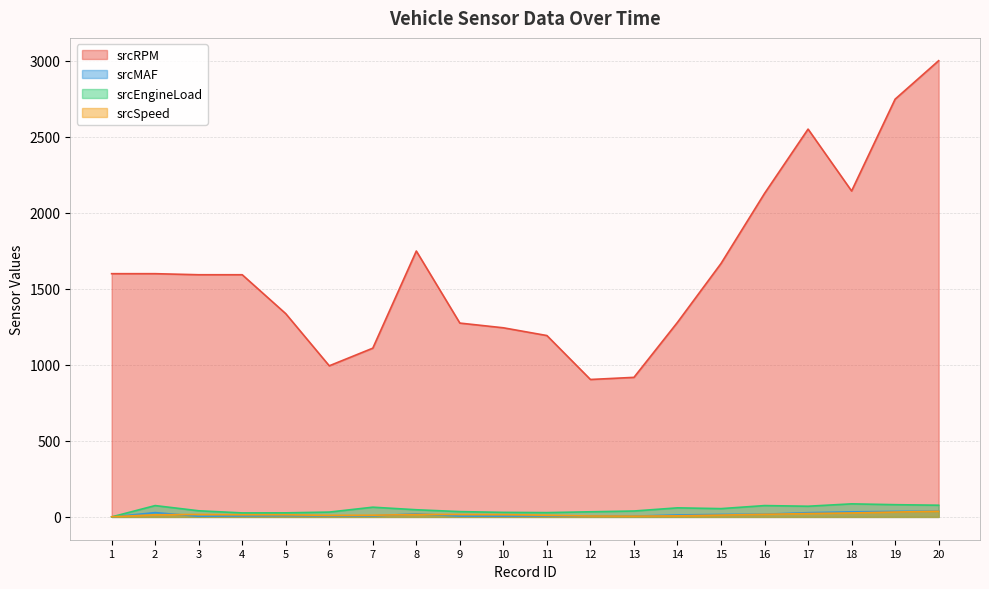

Which series has the largest total across all categories?

srcRPM